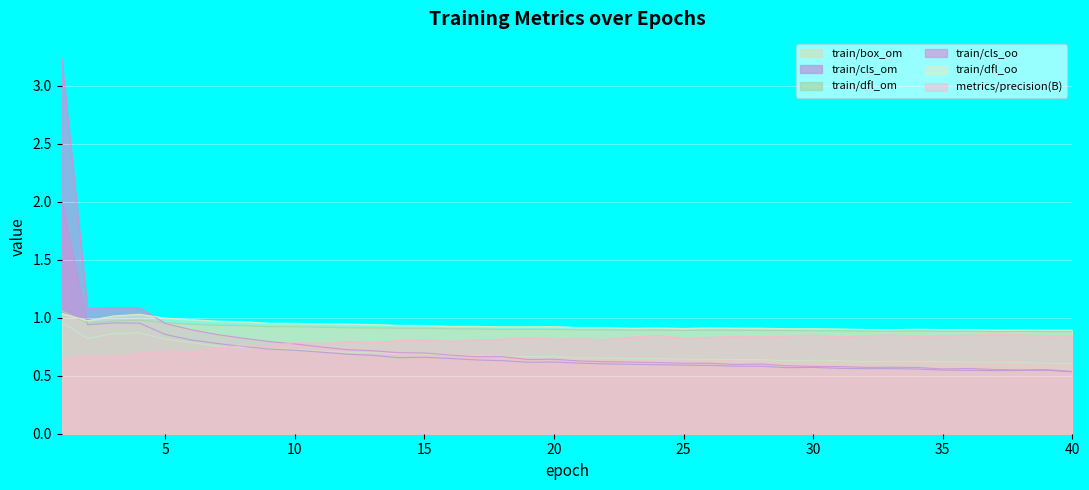

What is the minimum value shown in the chart?

0.5